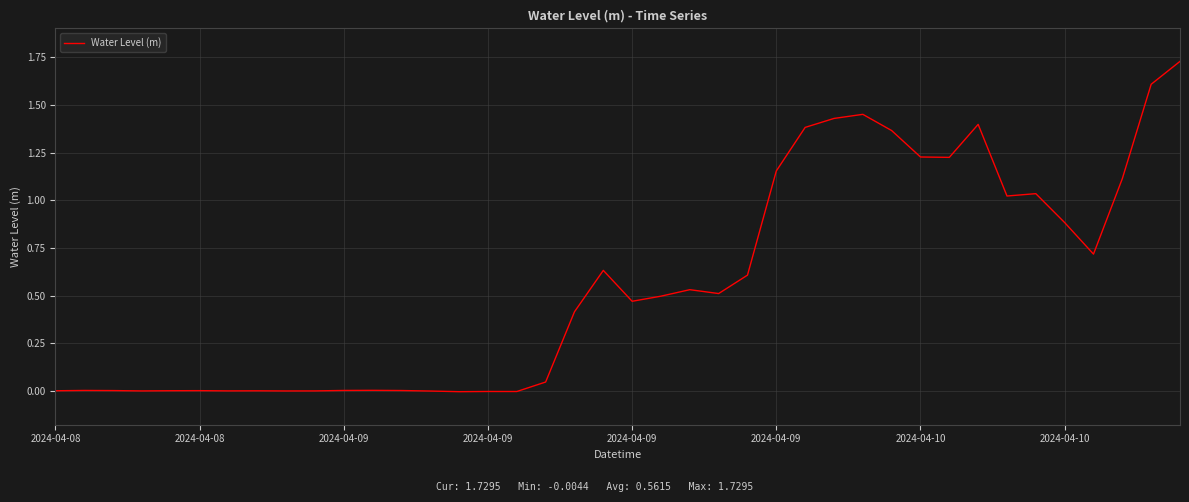

What is the sum of all values?

22.5